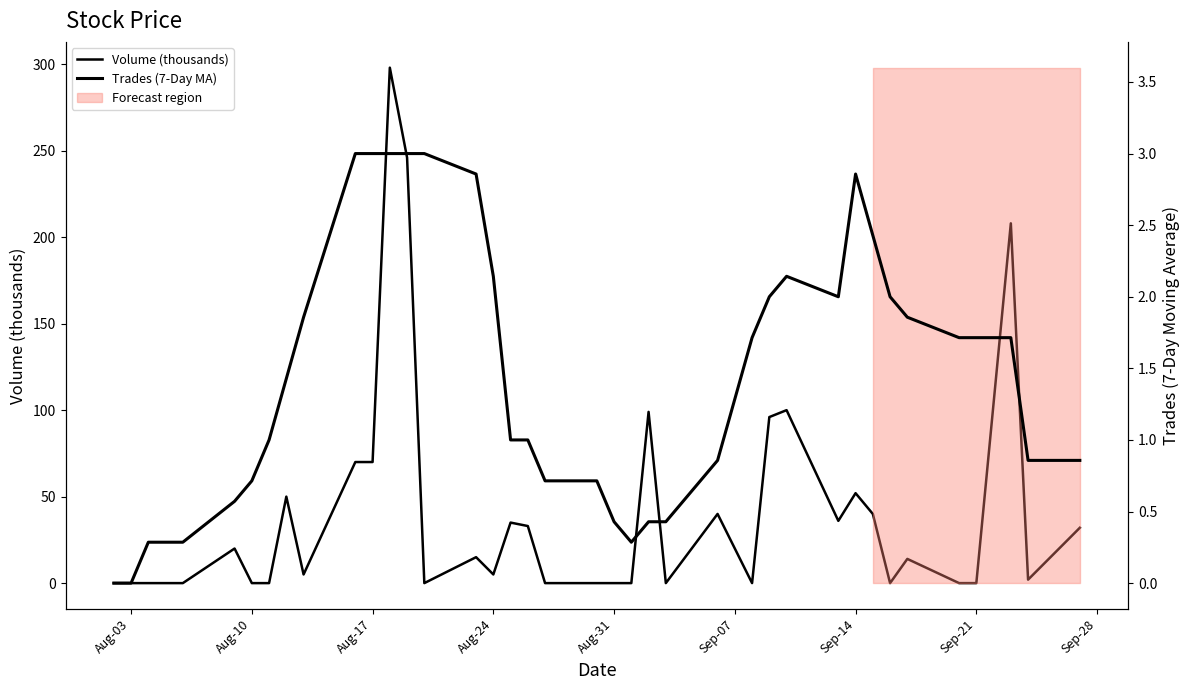

What is the sum of all Trades (7-Day MA) values?

57.4